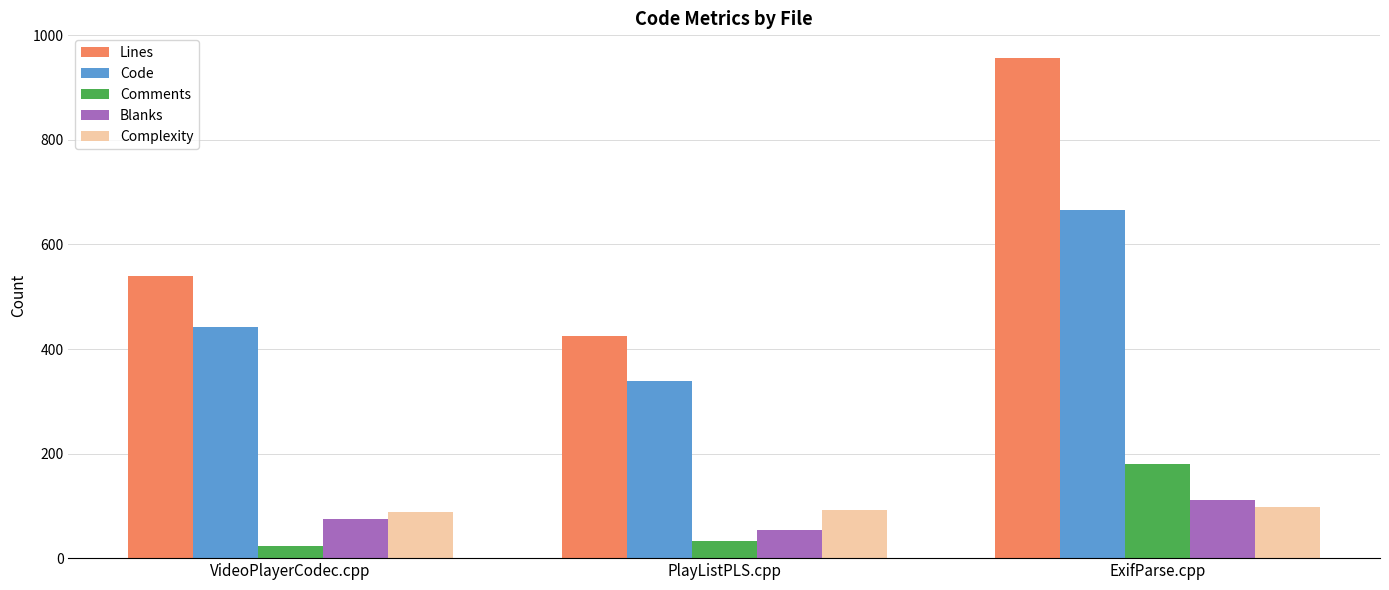

What is the approximate value of Complexity at PlayListPLS.cpp?

93